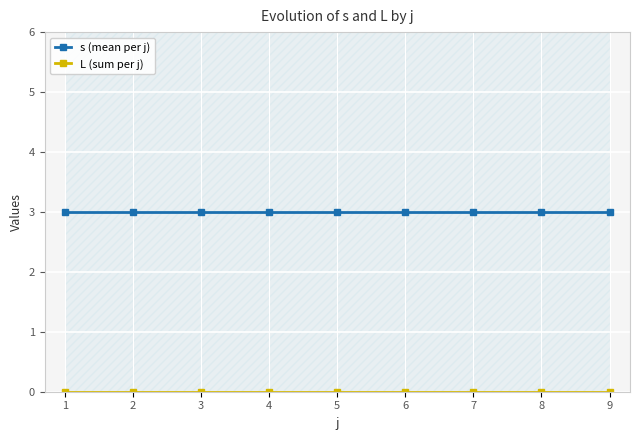

List the labels in order of L (sum per j) value, smallest first.

1, 2, 3, 4, 5, 6, 7, 8, 9